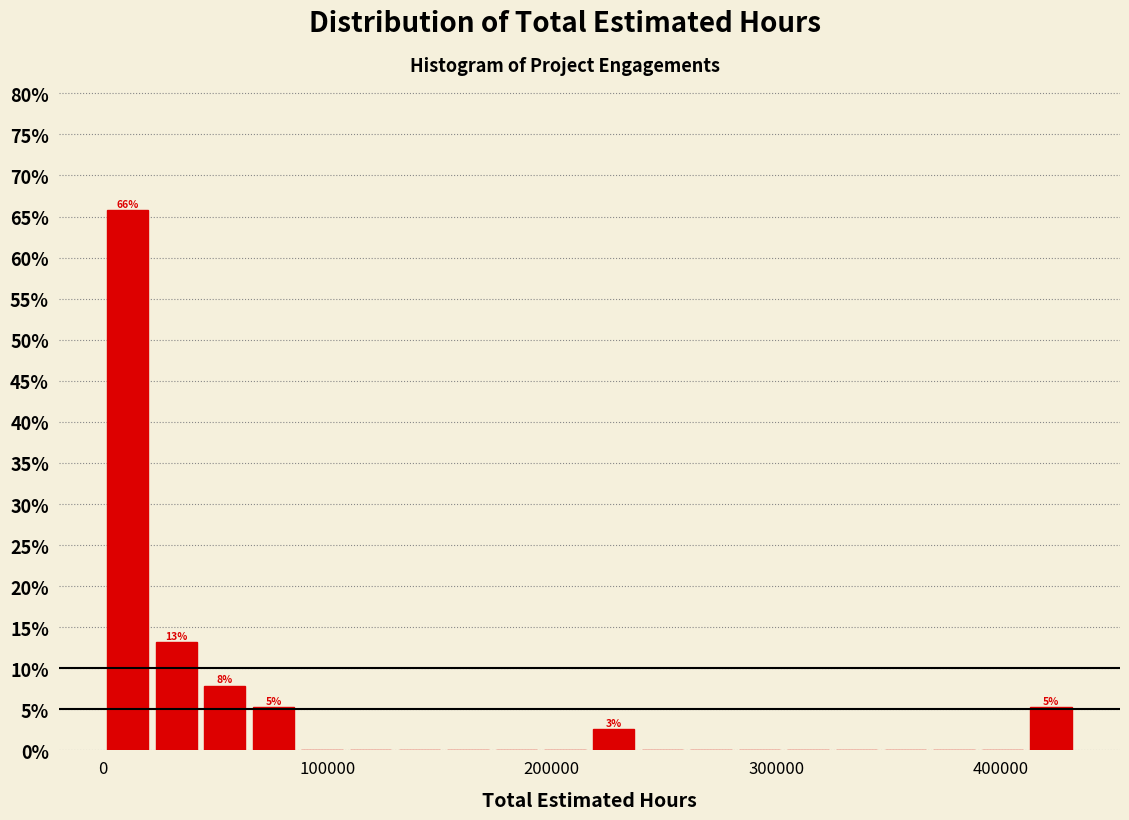

Read against the x-axis, roughly where is the centre of the tallest bar?

10000